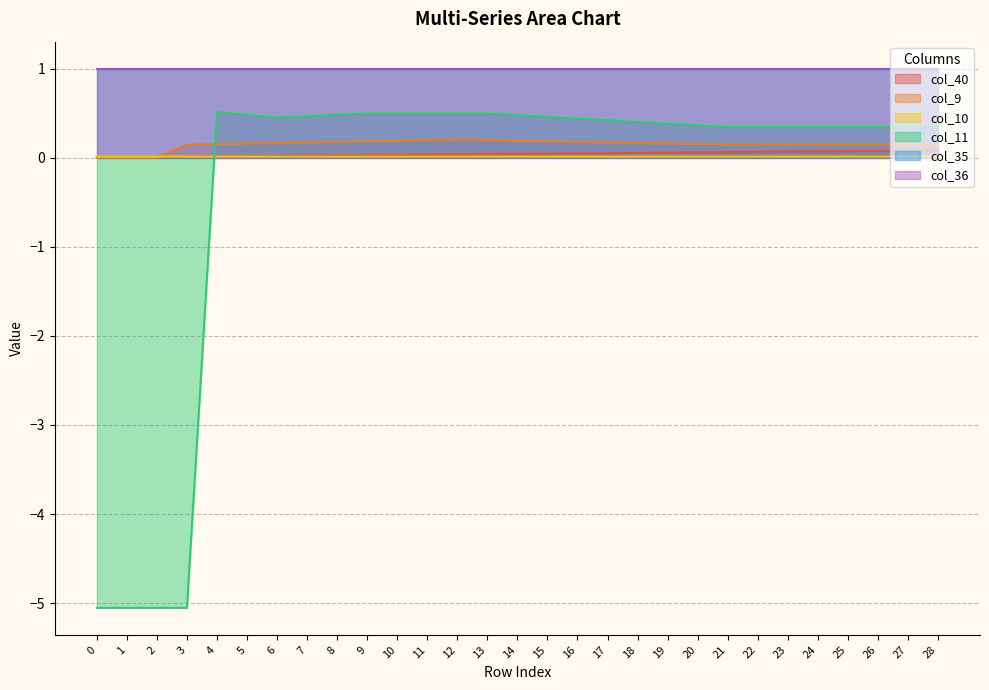

What is the sum of the col_9 values at 14 and 5?

0.3